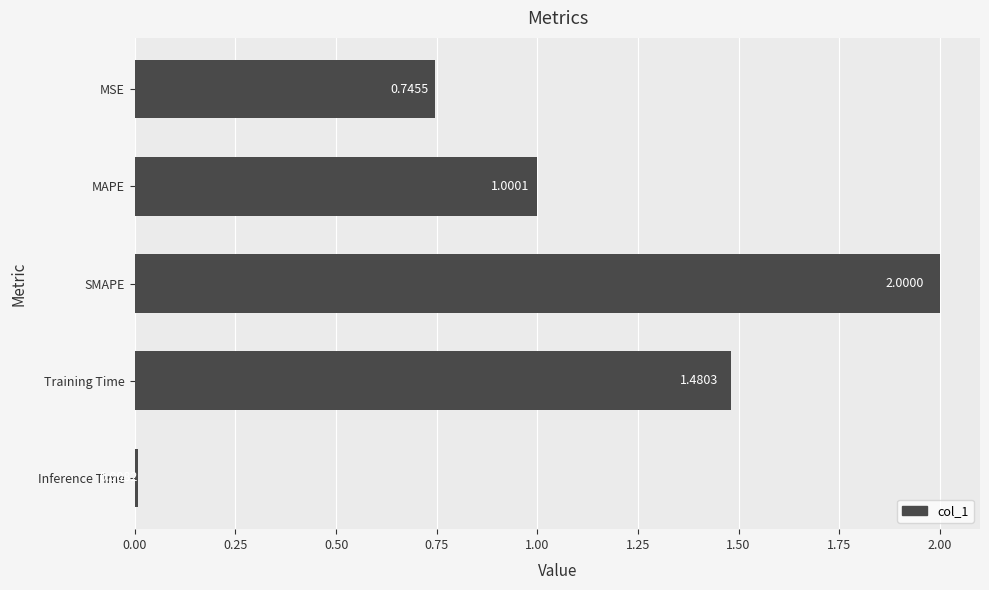

Approximately how many times larger is the value at MSE compared to Training Time?

0.5